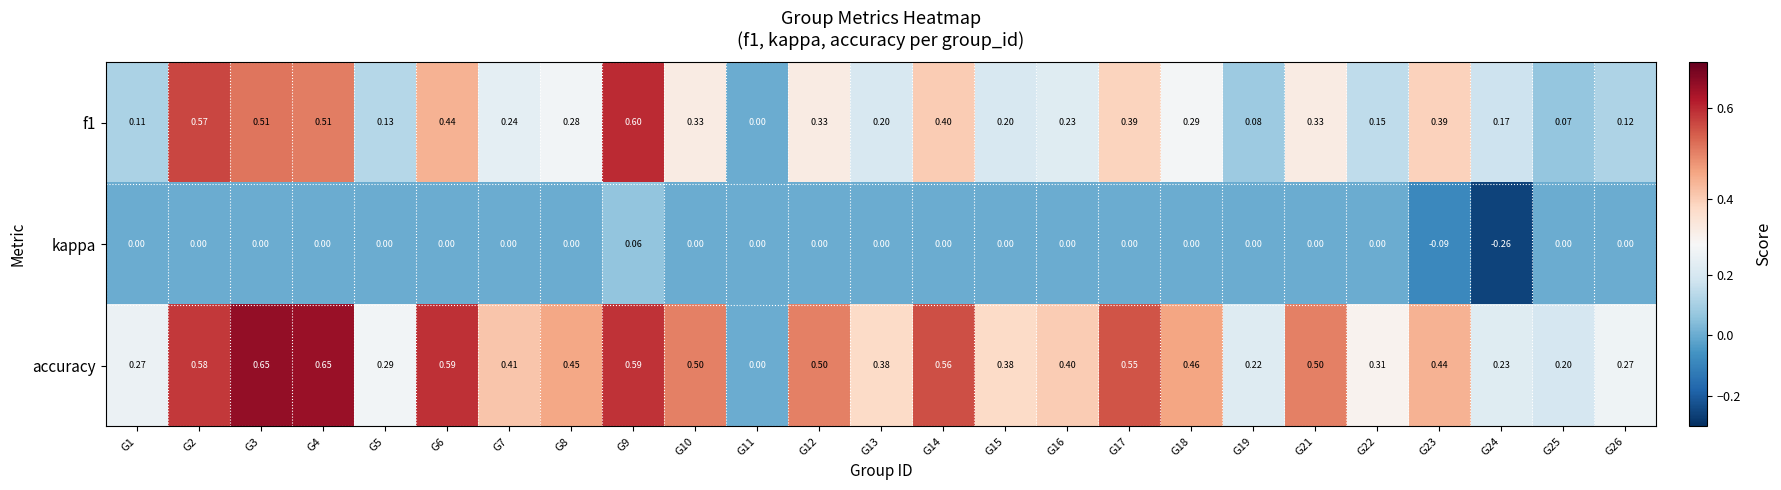

Which series has the largest range (max minus min)?

accuracy